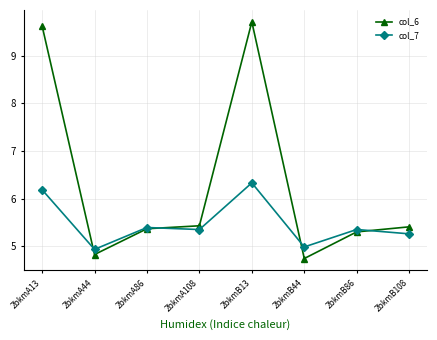

What is the maximum value shown in the chart?

9.7